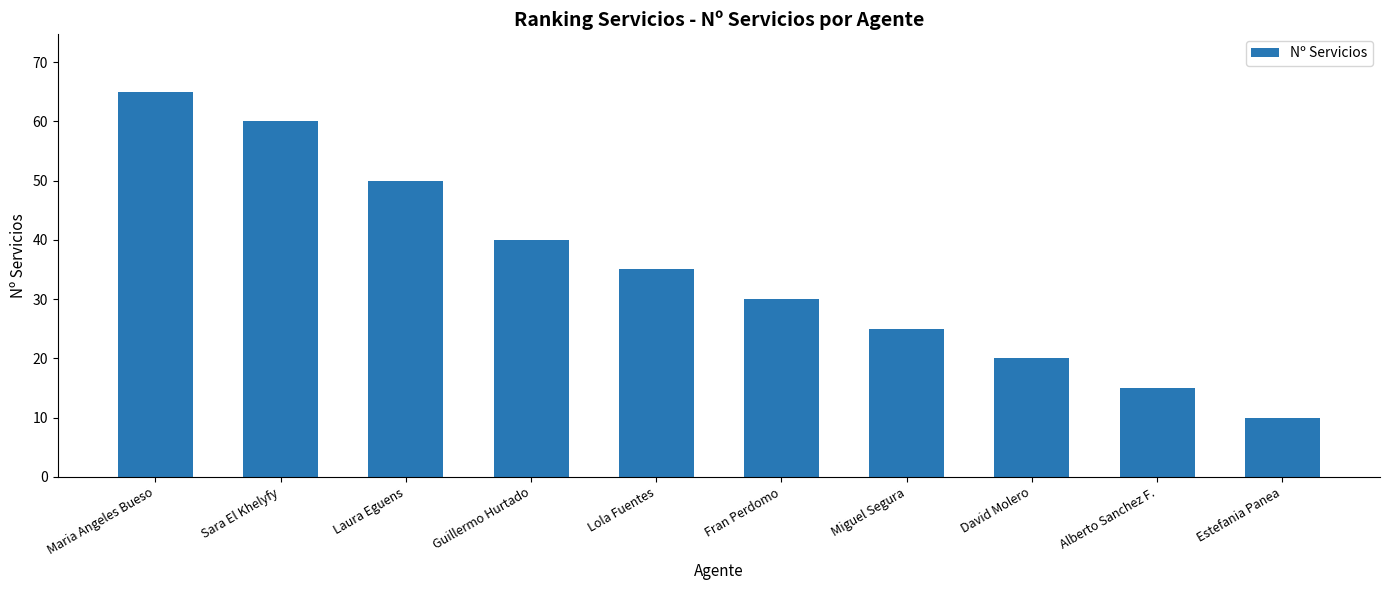

What is the greatest value displayed?

65